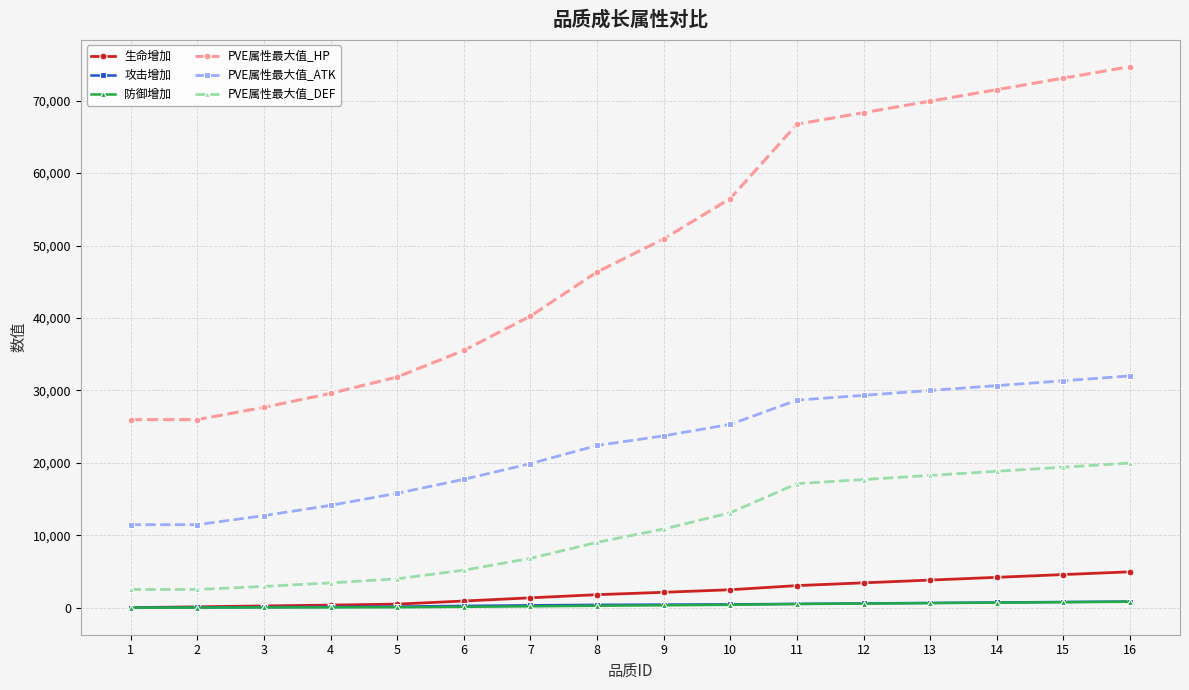

True or false: PVE属性最大值_ATK has a value of 26999.1 at 7.

False